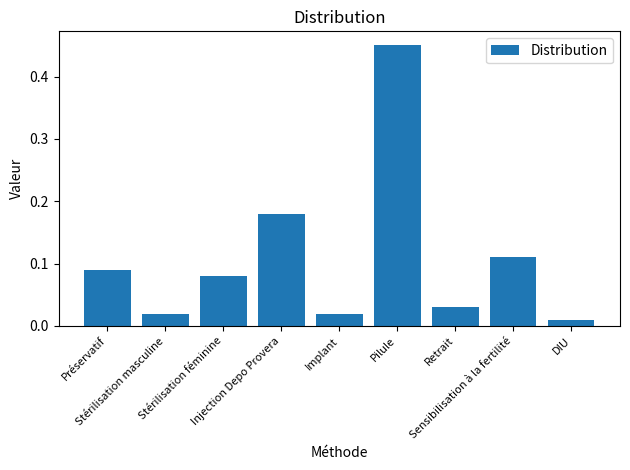

List the labels in order of value, smallest first.

DIU, Stérilisation masculine, Implant, Retrait, Stérilisation féminine, Préservatif, Sensibilisation à la fertilité, Injection Depo Provera, Pilule